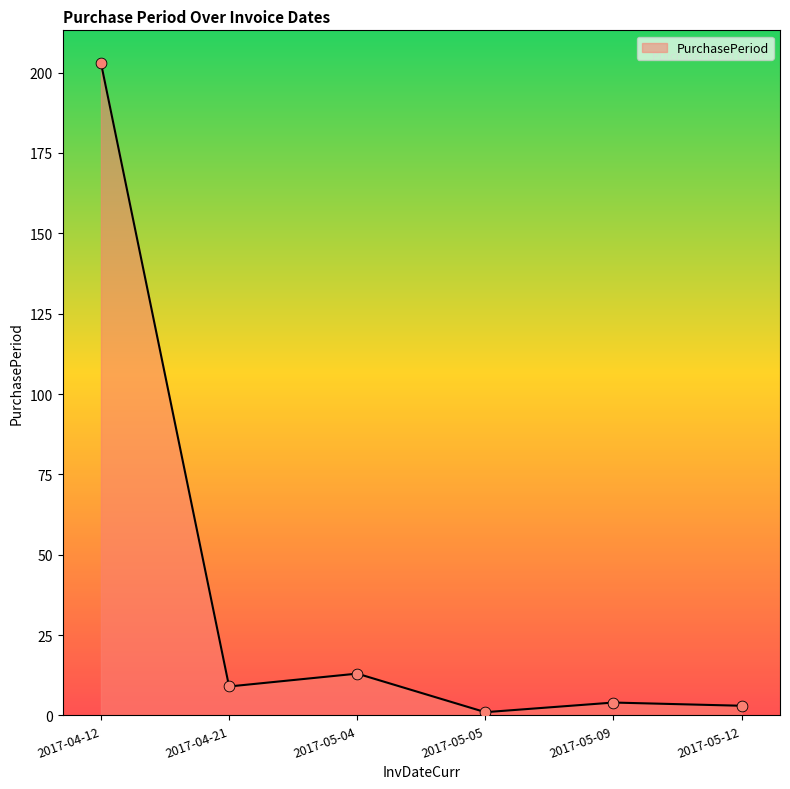

Which has a higher value, 2017-05-09 or 2017-04-21?

2017-04-21